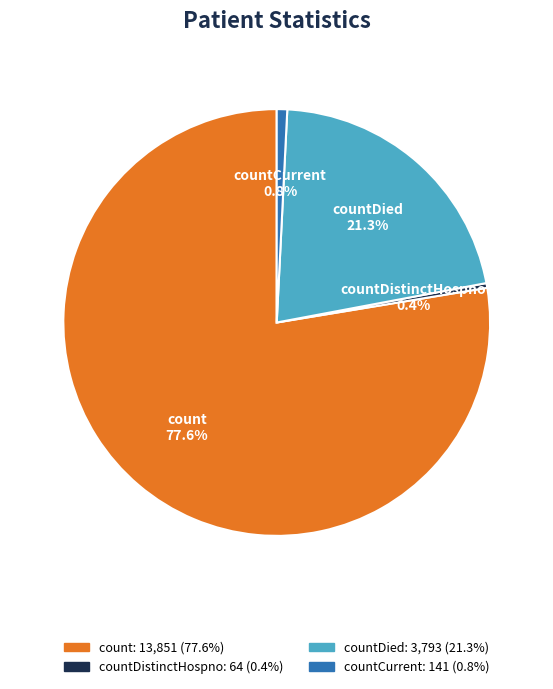

Is there any slice that represents more than half of the pie?

Yes